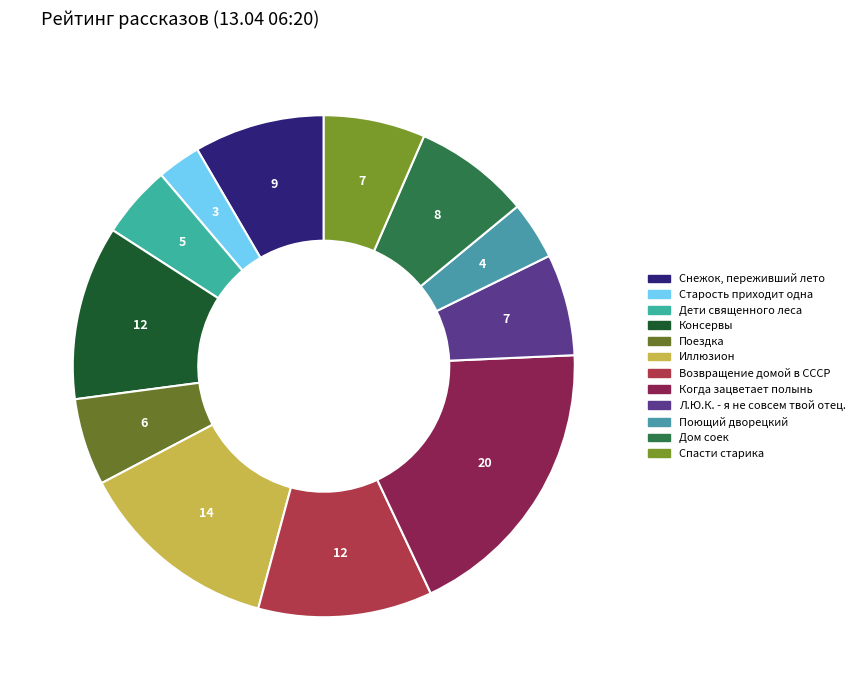

Is there a majority slice in this chart?

No